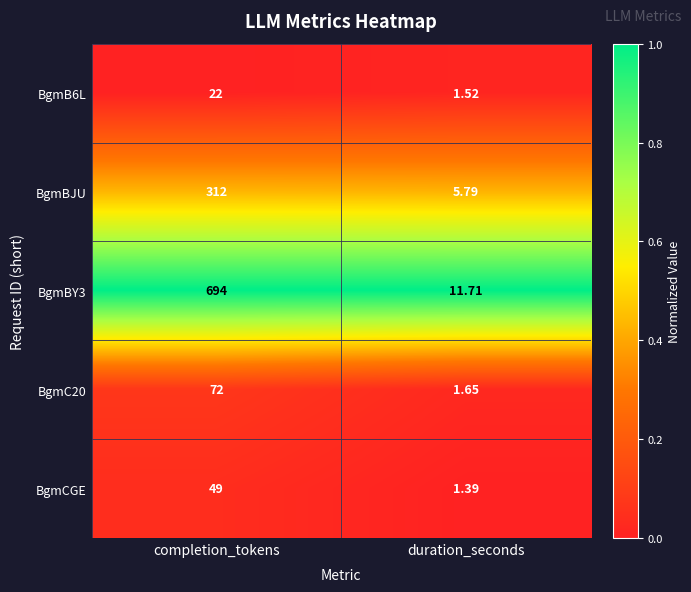

At which label is BgmBJU closest to 158?

duration_seconds